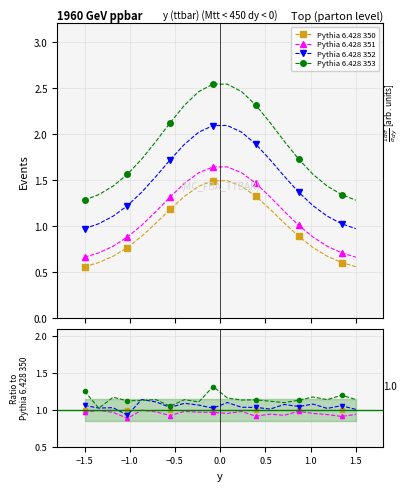

What is the smallest value displayed?

0.9